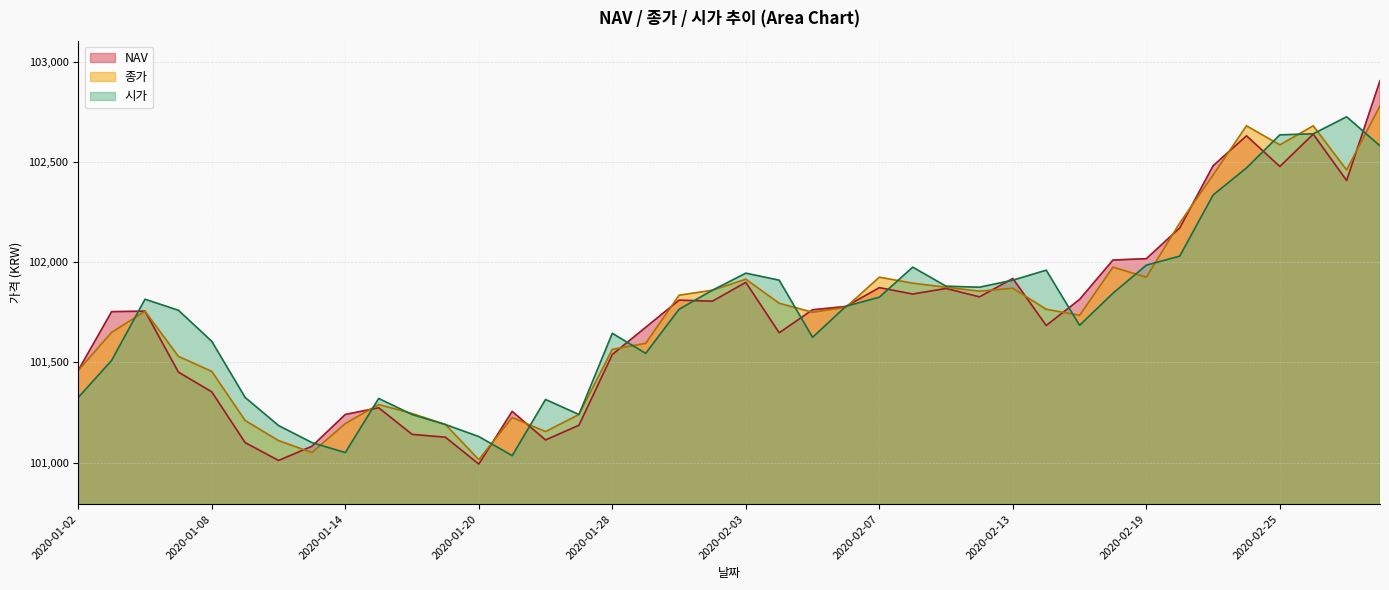

What is the value of the NAV point at the 13th from the left?

100992.8